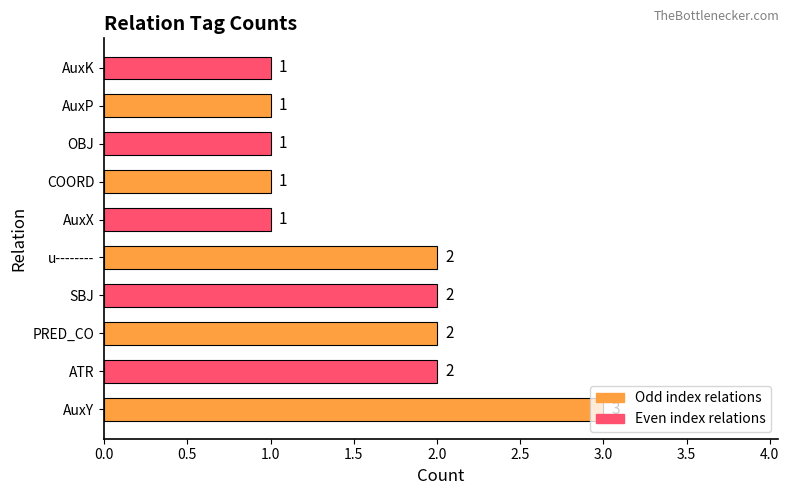

What is the minimum value shown in the chart?

1